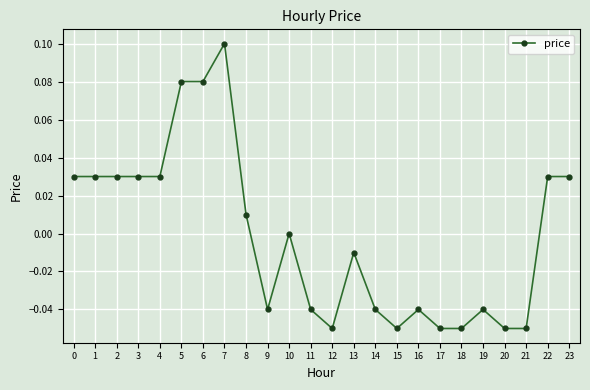

Which has a higher value, 9 or 6?

6